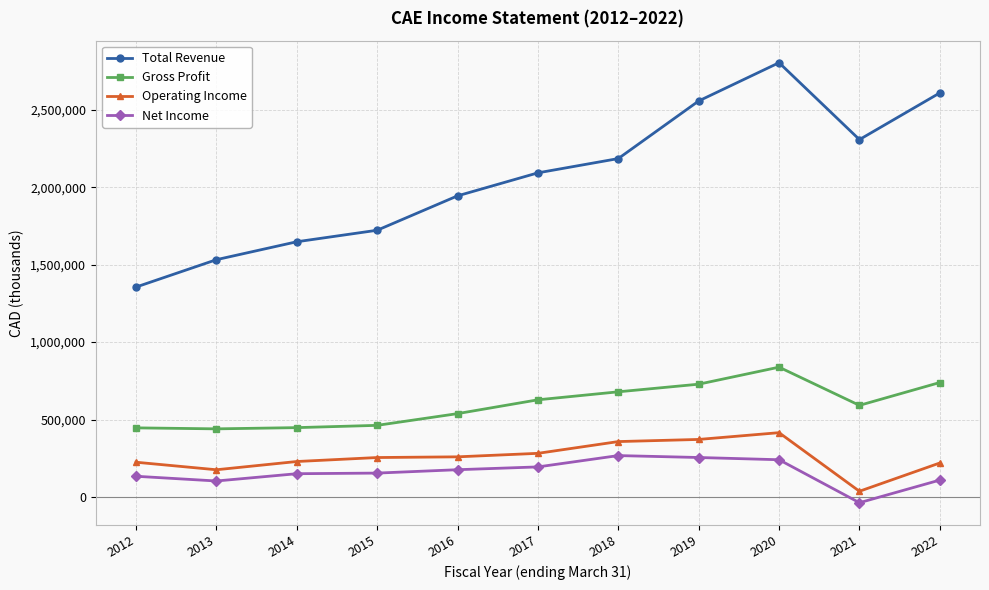

What is the value of the Net Income point at the 5th from the left?

176500